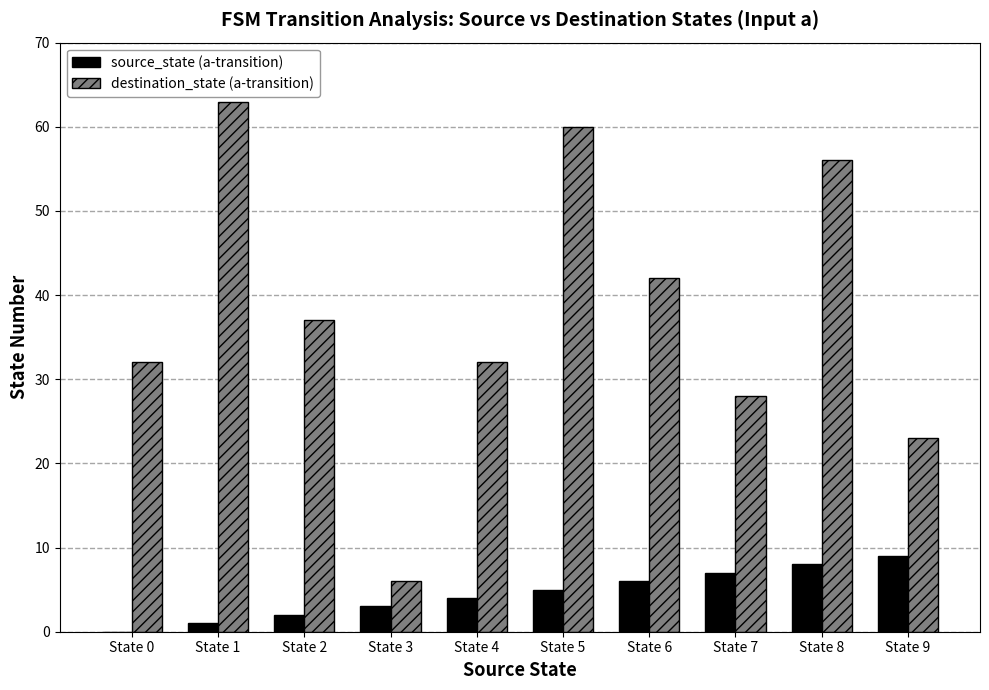

Are the bars horizontal?

No